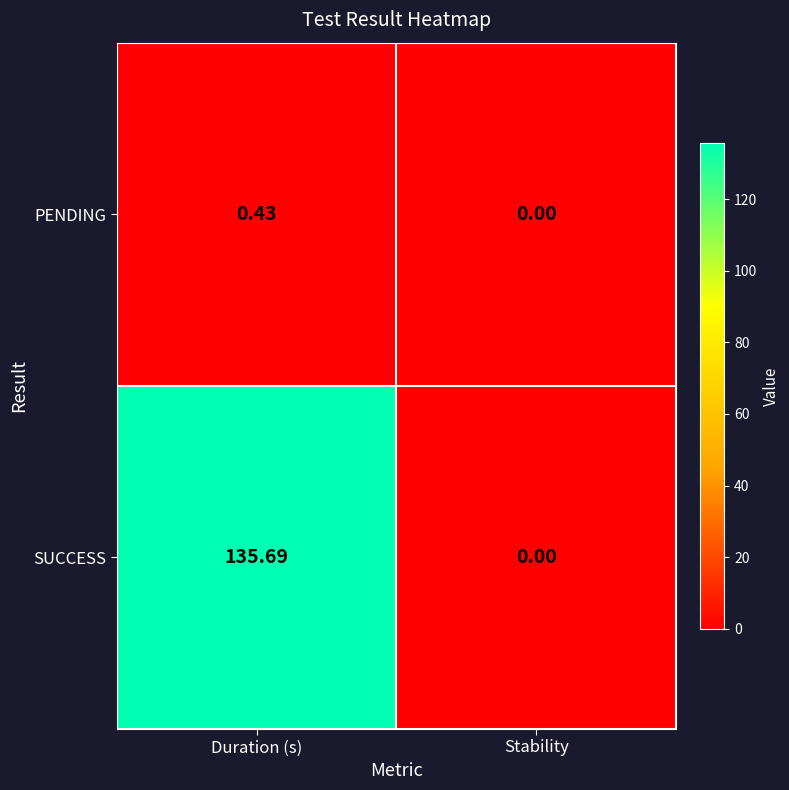

Count the number of categories in the chart.

2